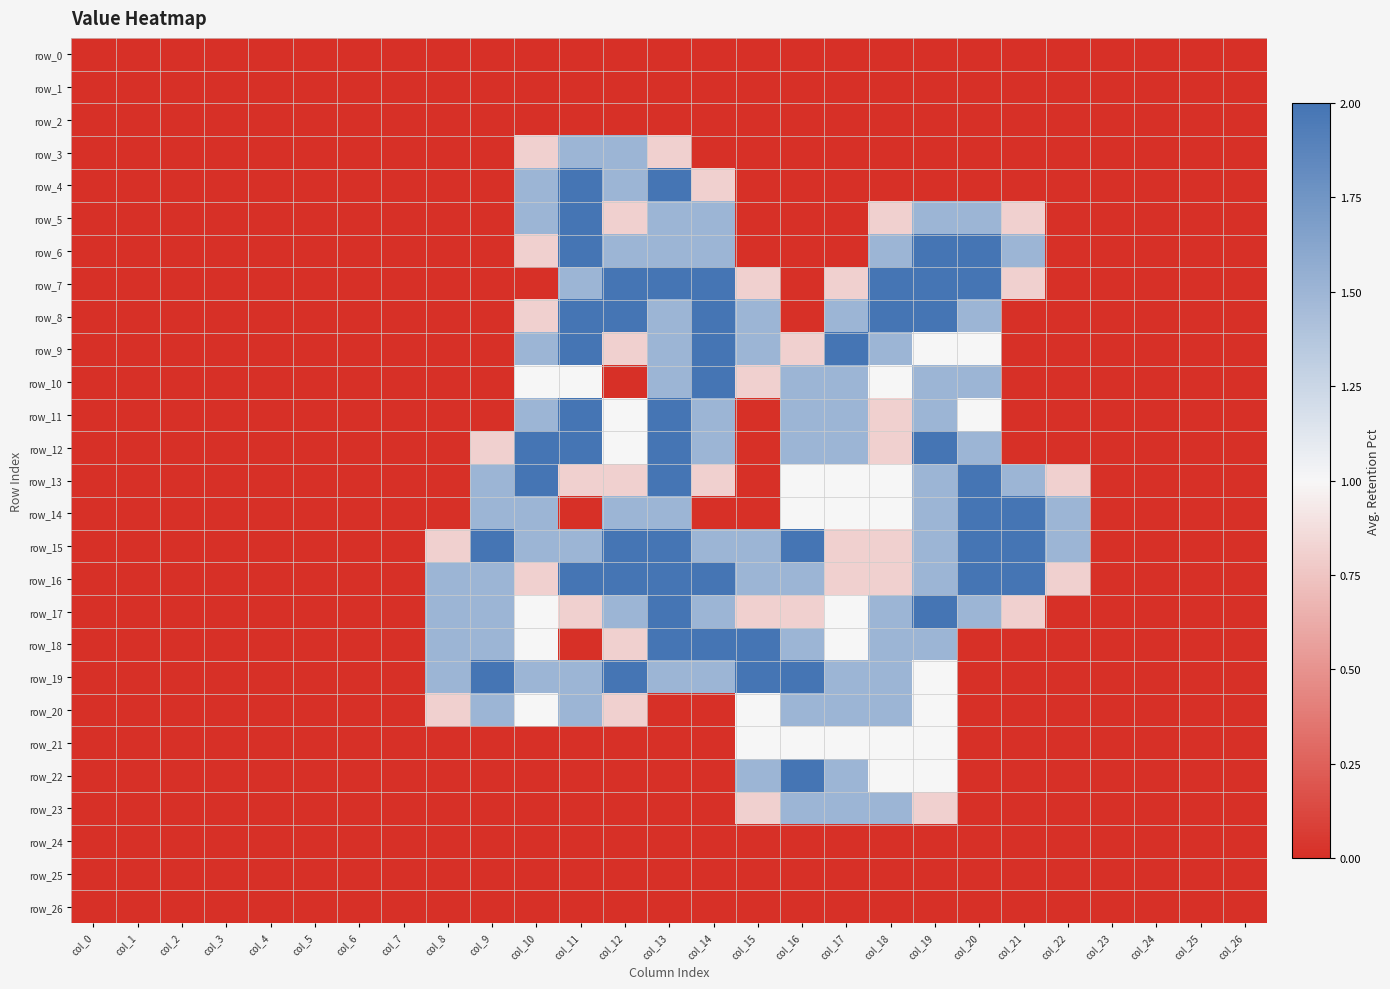

At which label does row_9 reach its minimum?

col_0